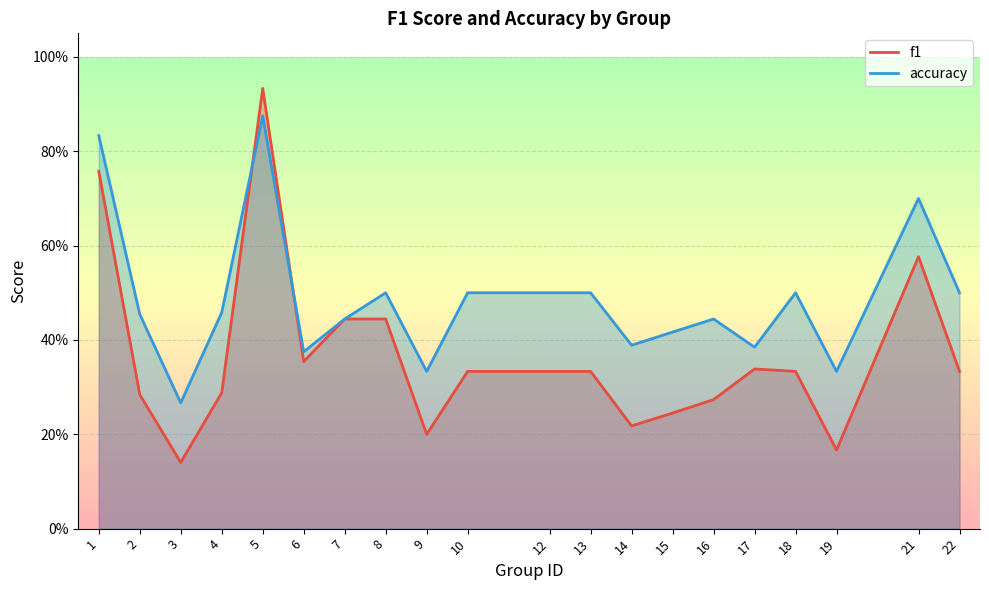

How many lines are shown in the chart?

2